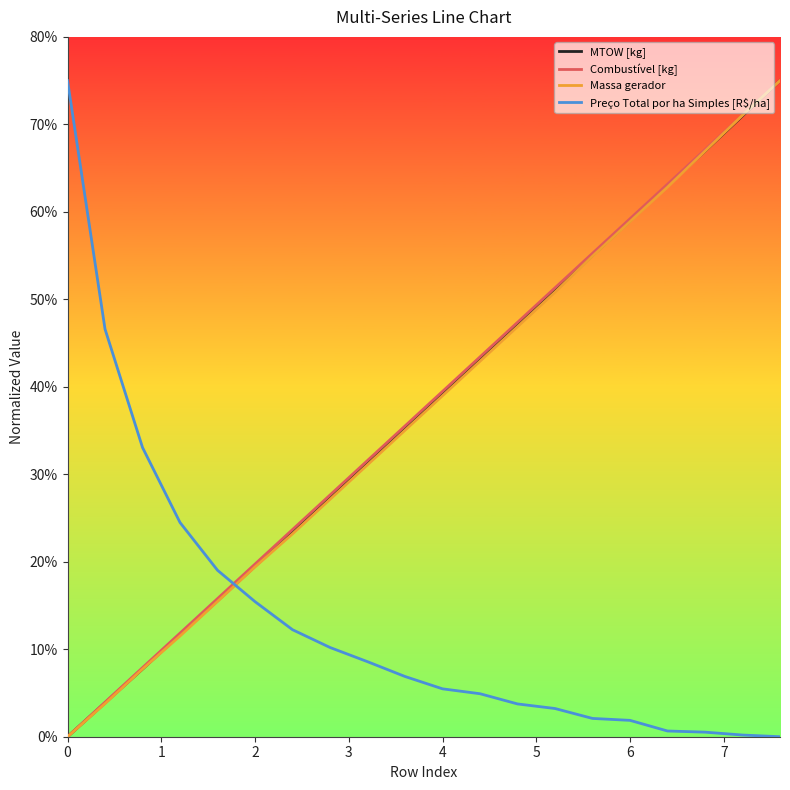

Rank the categories by MTOW [kg] value from lowest to highest.

0, 1, 2, 3, 4, 5, 6, 7, 8, 9, 10, 11, 12, 13, 14, 15, 16, 17, 18, 19